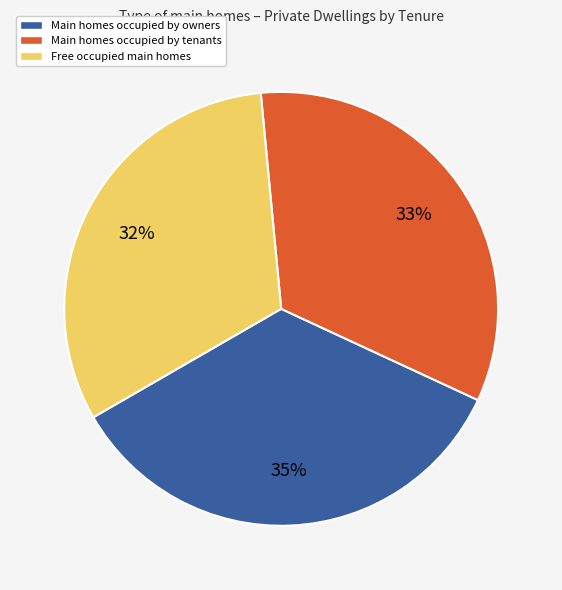

To the nearest percent, what is the difference between the largest and smallest slice percentages?

3%